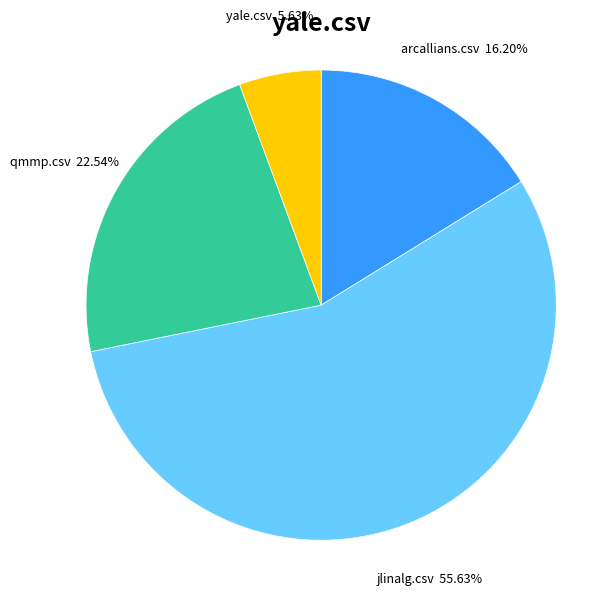

Does any single category account for the majority?

Yes